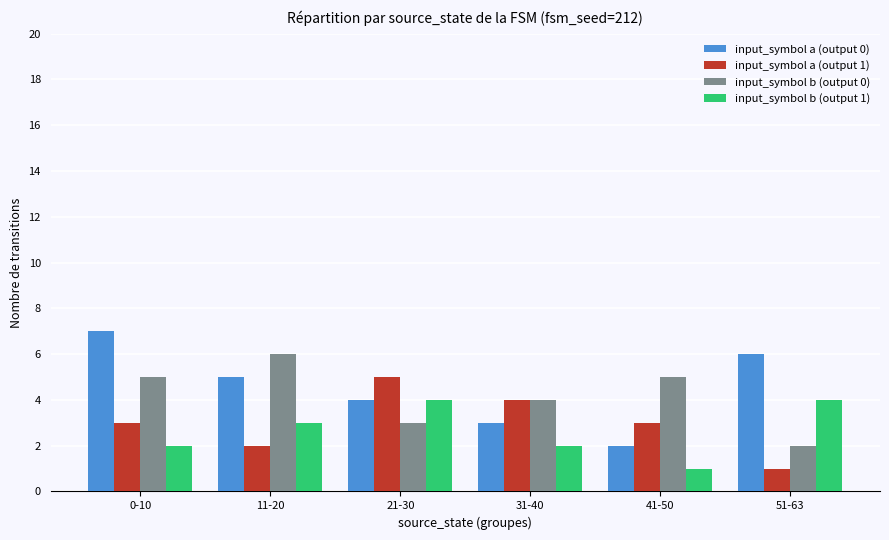

At which category is the sum across all series the highest?

0-10